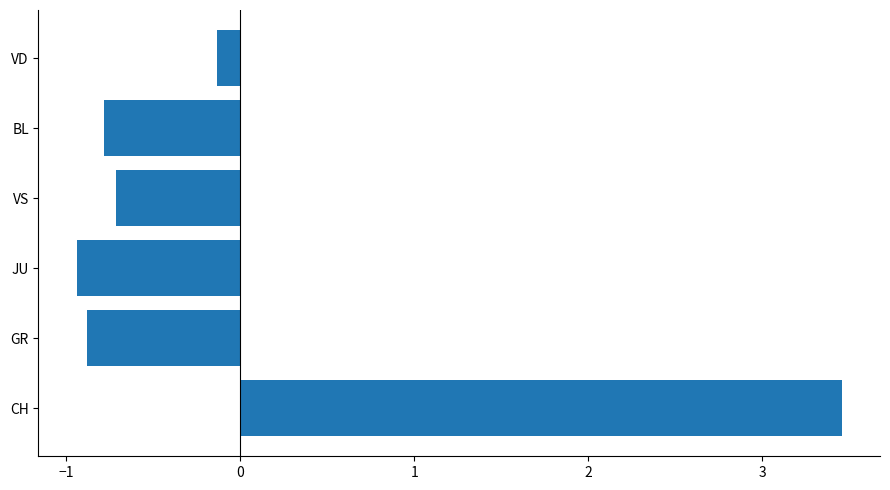

Rank the categories by value from highest to lowest.

CH, VD, VS, BL, GR, JU